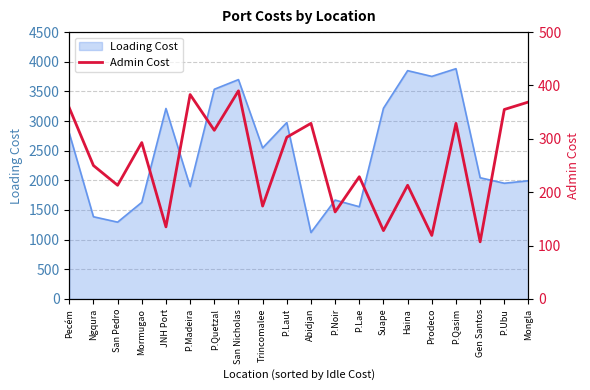

The chart shows a value of 390 at San Nicholas. True or false?

True